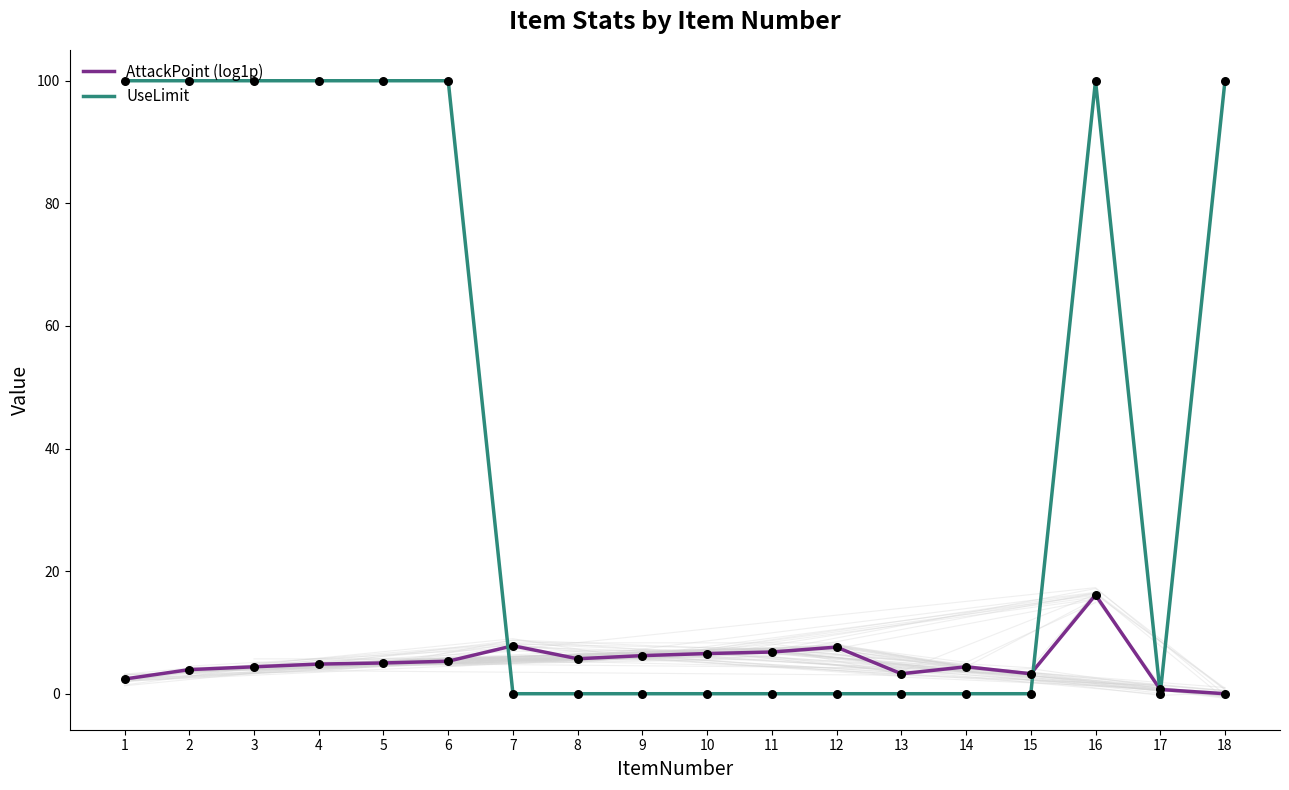

Which series reaches the maximum Y coordinate?

UseLimit